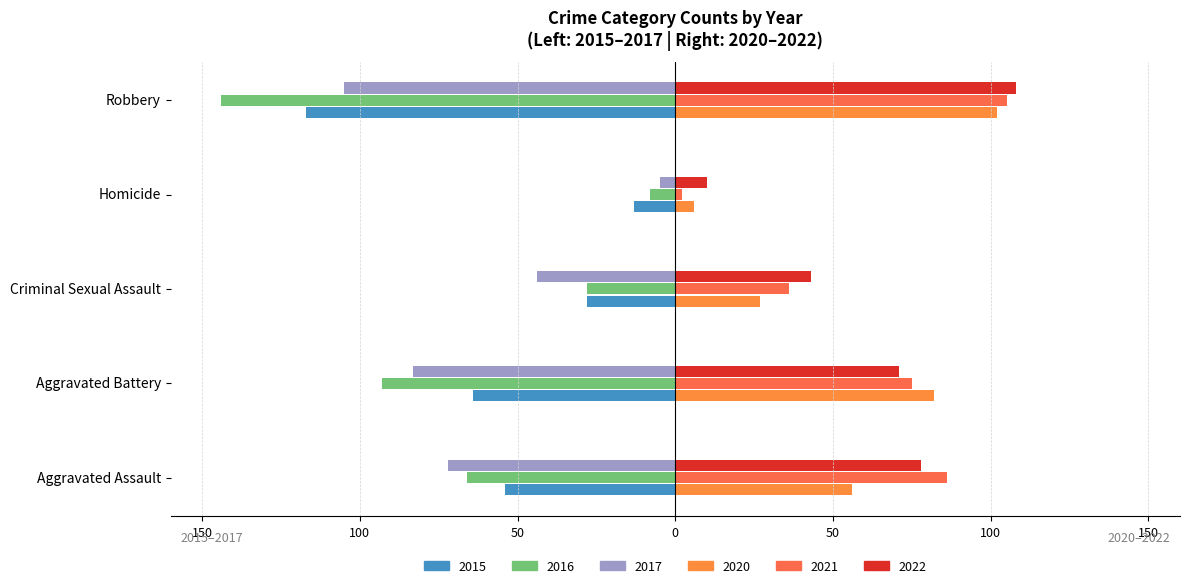

Reading left to right, extract all data points from this chart.

2015: Aggravated Assault=-54	Aggravated Battery=-64	Criminal Sexual Assault=-28	Homicide=-13	Robbery=-117
2016: Aggravated Assault=-66	Aggravated Battery=-93	Criminal Sexual Assault=-28	Homicide=-8	Robbery=-144
2017: Aggravated Assault=-72	Aggravated Battery=-83	Criminal Sexual Assault=-44	Homicide=-5	Robbery=-105
2020: Aggravated Assault=56	Aggravated Battery=82	Criminal Sexual Assault=27	Homicide=6	Robbery=102
2021: Aggravated Assault=86	Aggravated Battery=75	Criminal Sexual Assault=36	Homicide=2	Robbery=105
2022: Aggravated Assault=78	Aggravated Battery=71	Criminal Sexual Assault=43	Homicide=10	Robbery=108